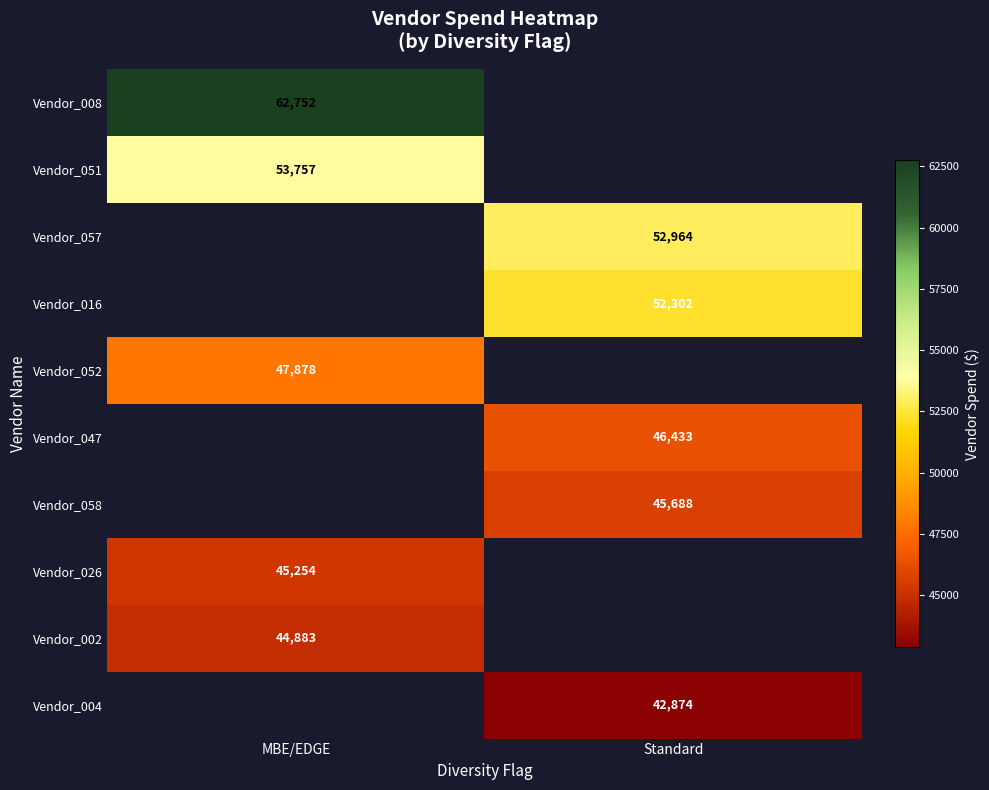

How many distinct data groups are displayed?

10